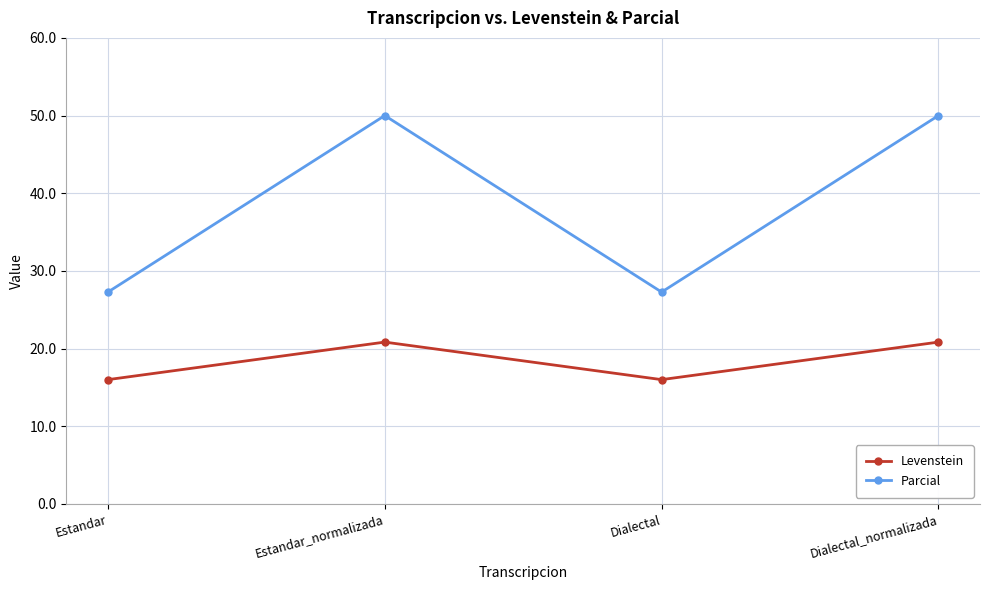

Where is the first local minimum for Parcial?

Dialectal